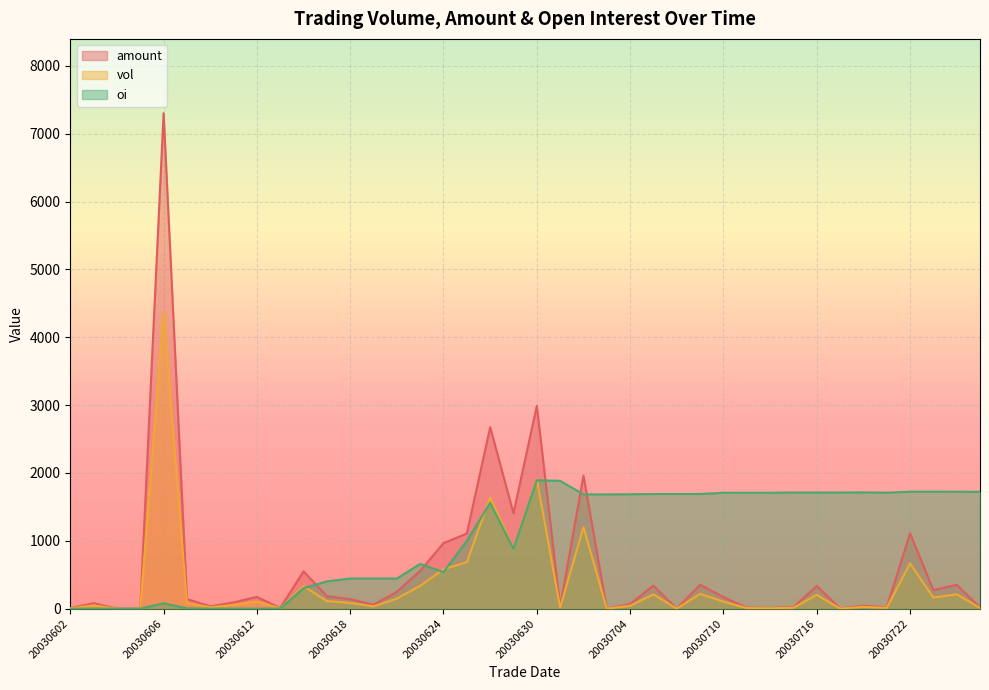

Which series changed the most between 20030613 and 20030725?

oi